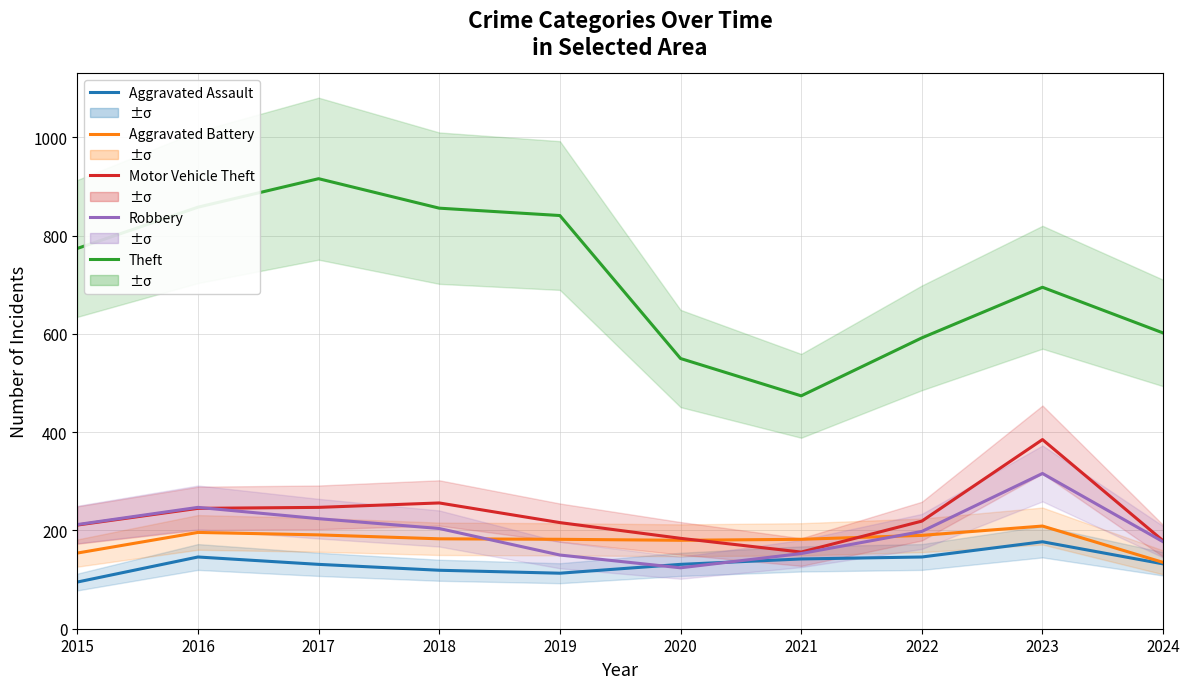

Where is the first local minimum for Aggravated Assault?

2019